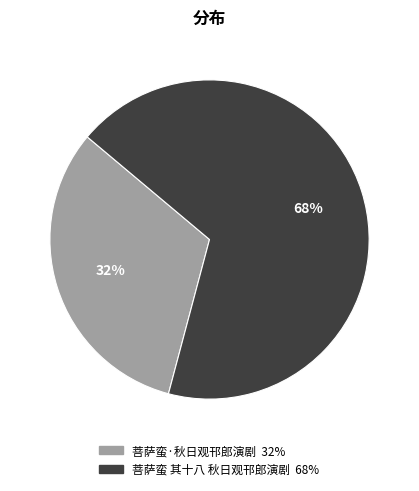

Rank the categories by value from highest to lowest.

菩萨蛮 其十八 秋日观邗郎演剧, 菩萨蛮·秋日观邗郎演剧